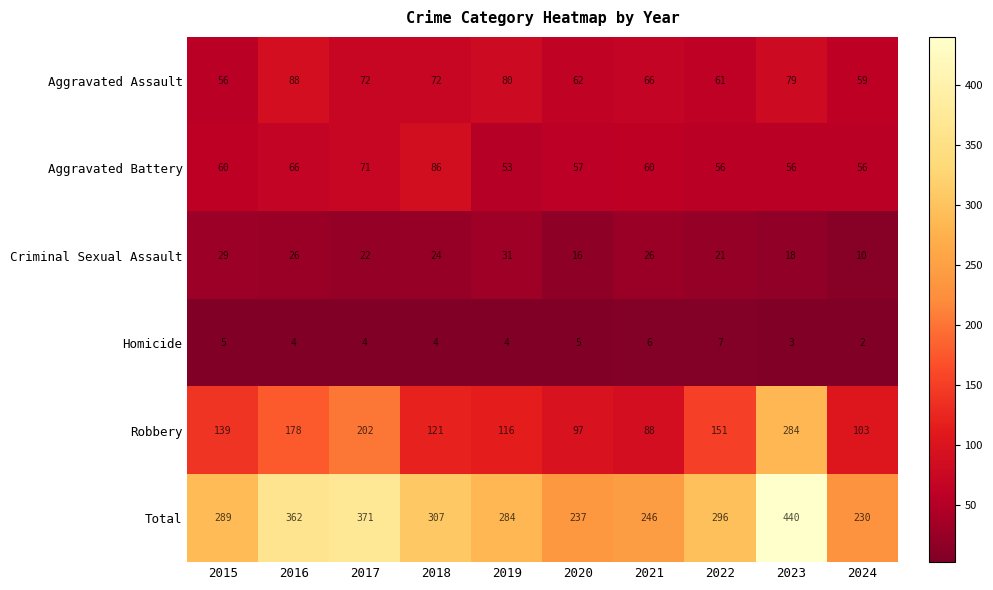

Read the Total value at 2020, to the nearest 10.

240